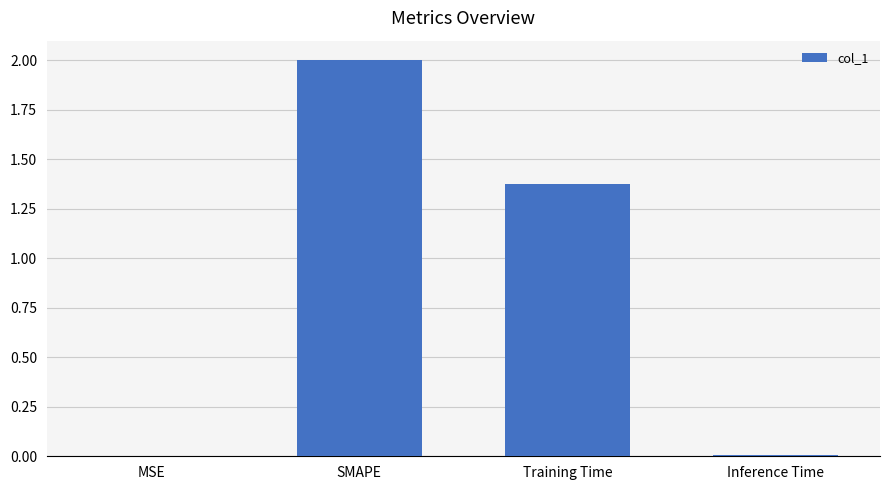

How many categories are shown in the chart?

4